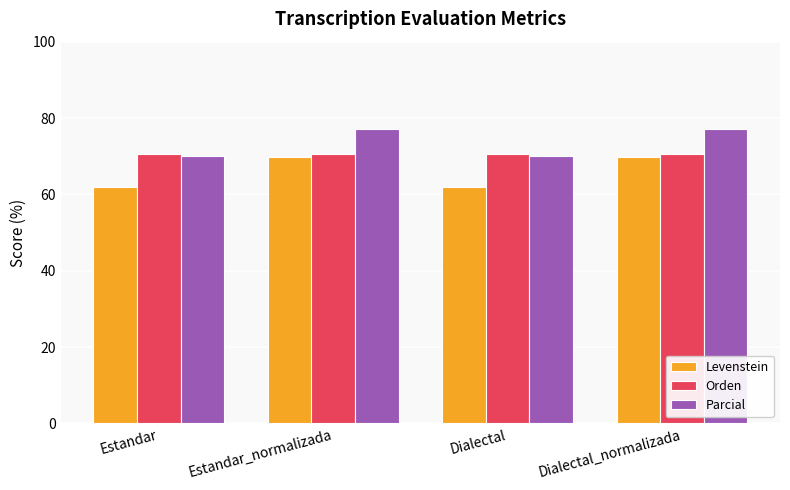

At how many categories does at least one series exceed 64?

4